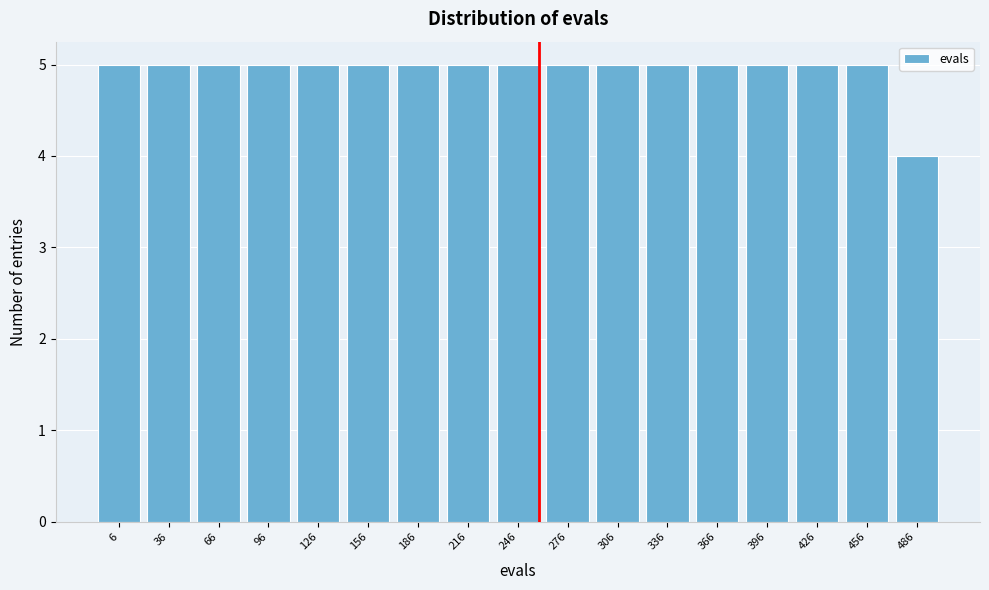

Reading right to left, list all the values displayed in this chart.

486=4	456=5	426=5	396=5	366=5	336=5	306=5	276=5	246=5	216=5	186=5	156=5	126=5	96=5	66=5	36=5	6=5